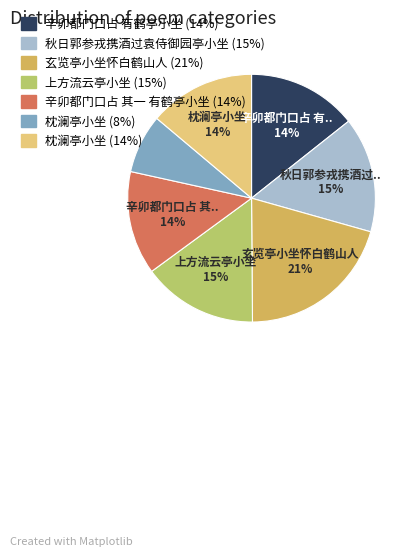

Count the number of slices in the pie.

7